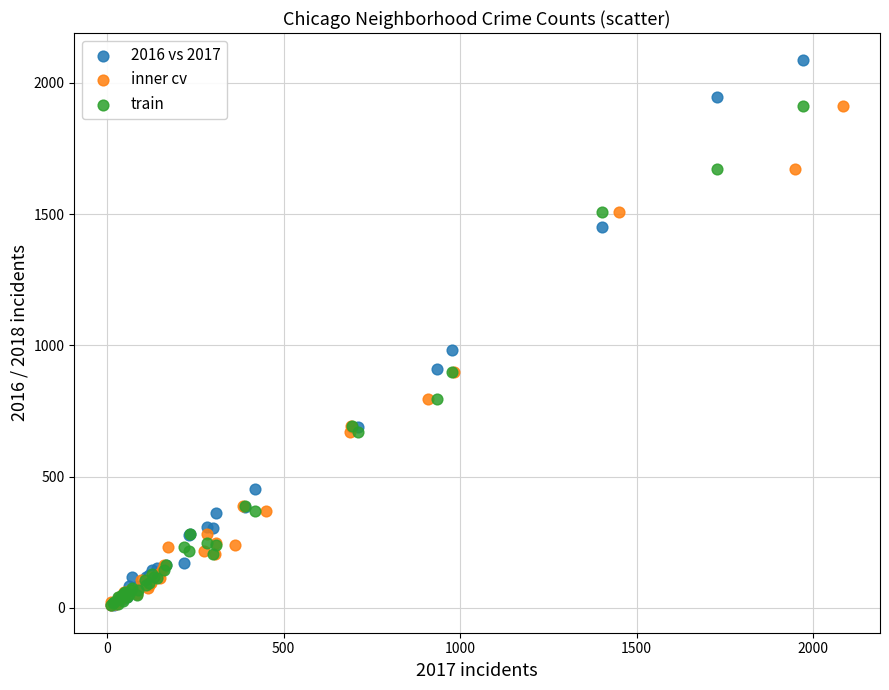

What are all the series names shown in the legend?

2016 vs 2017, inner cv, train